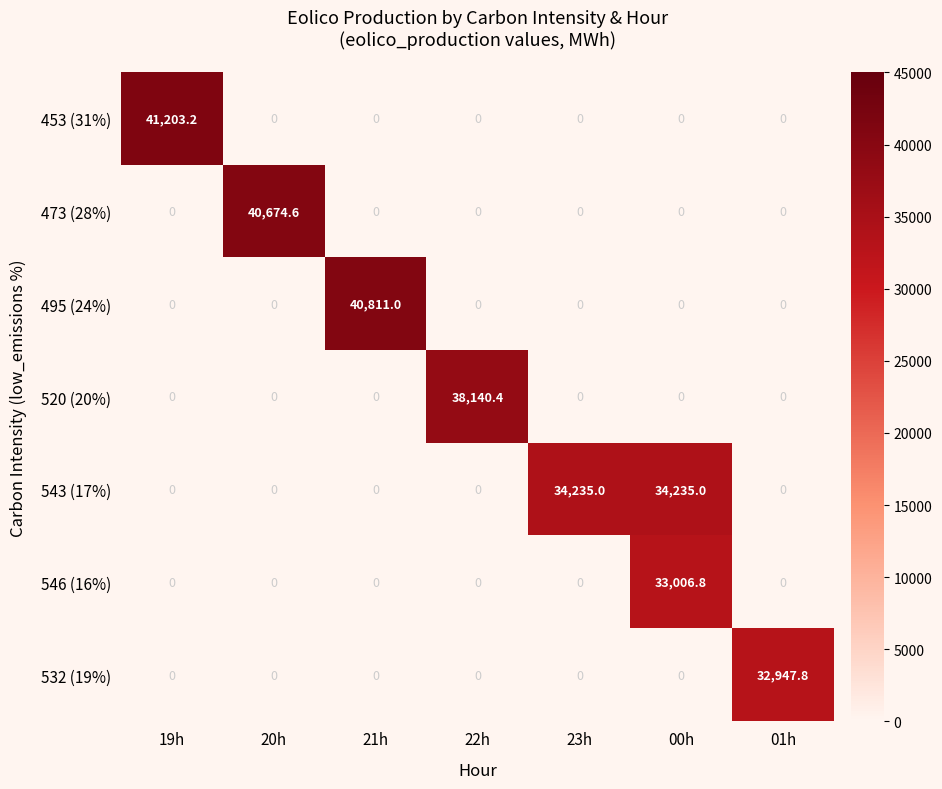

What is the difference between the highest and lowest values at 19h?

41203.2